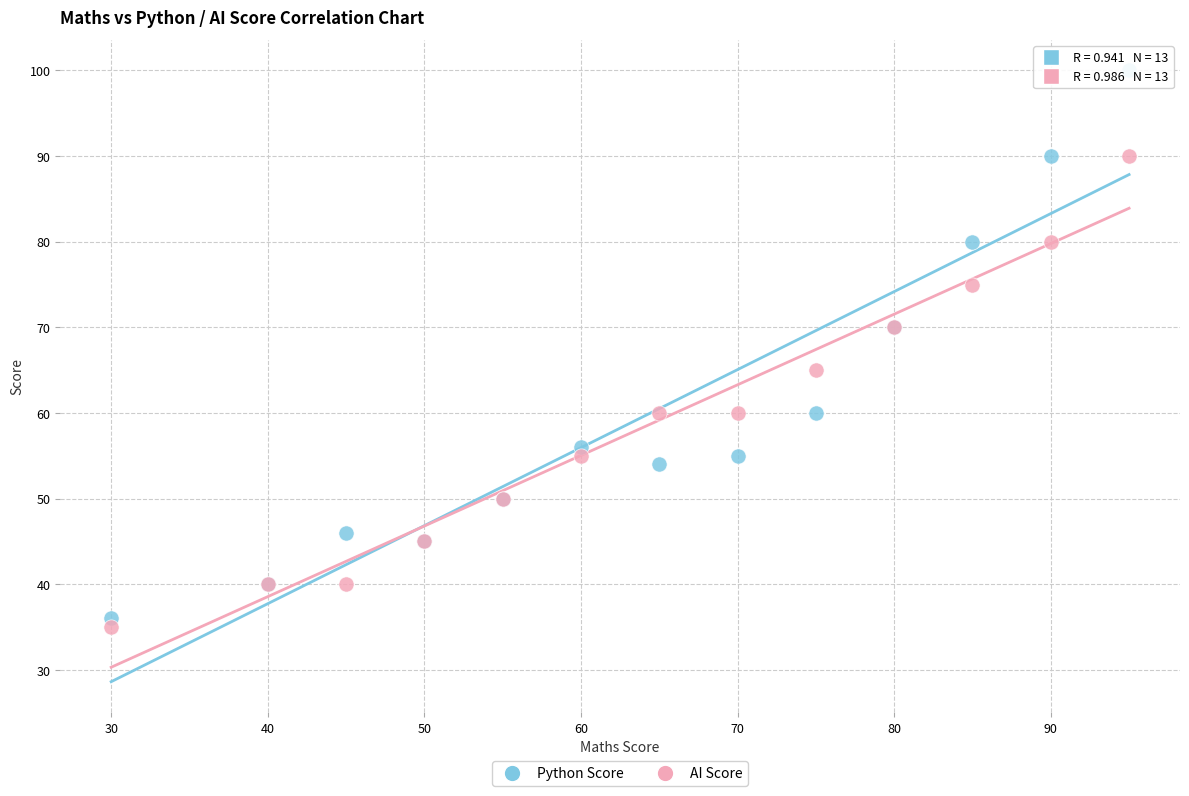

Across all series, what Y value is closest to 67?

65